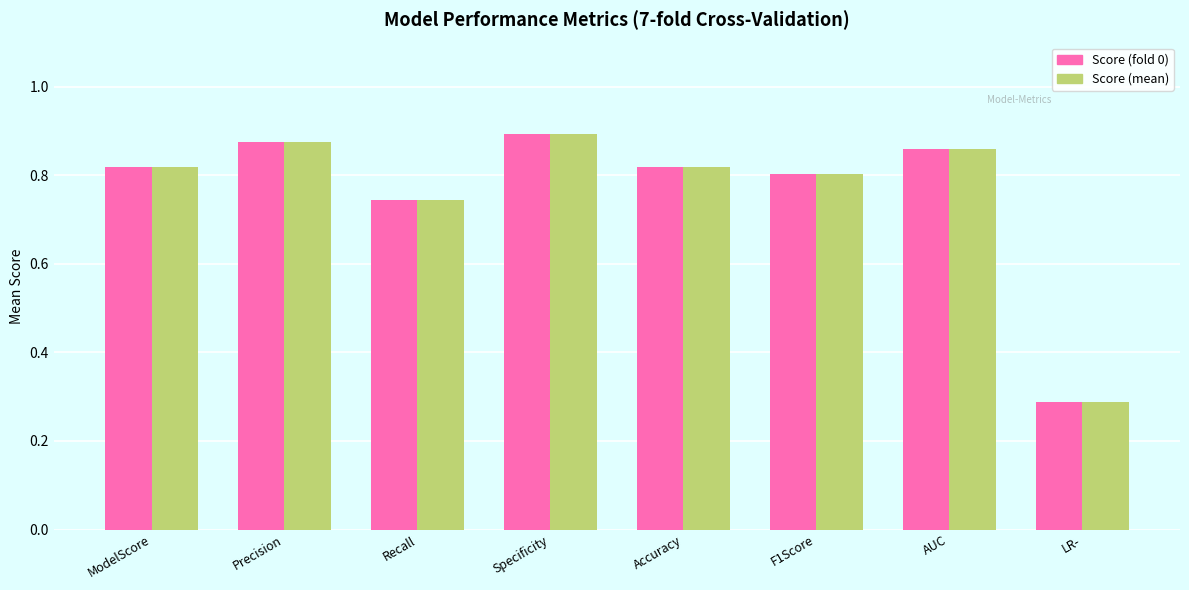

At which category is the sum across all series the highest?

Specificity